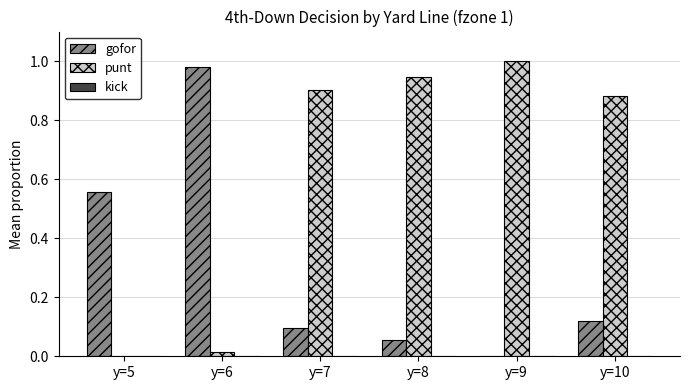

At which label is gofor closest to 0?

y=9